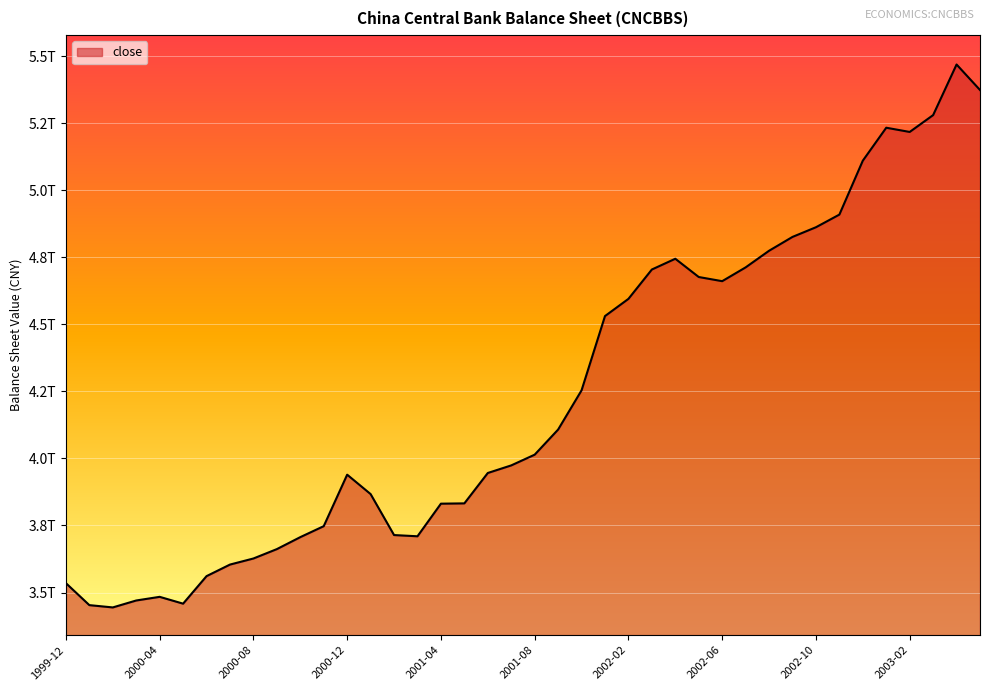

Rank the categories by value from highest to lowest.

2003-04, 2003-05, 2003-03, 2003-01, 2003-02, 2002-12, 2002-11, 2002-10, 2002-09, 2002-08, 2002-04, 2002-07, 2002-03, 2002-05, 2002-06, 2002-02, 2002-01, 2001-12, 2001-10, 2001-08, 2001-07, 2001-06, 2000-12, 2001-01, 2001-05, 2001-04, 2000-11, 2001-02, 2001-03, 2000-10, 2000-09, 2000-08, 2000-07, 2000-06, 1999-12, 2000-04, 2000-03, 2000-05, 2000-01, 2000-02